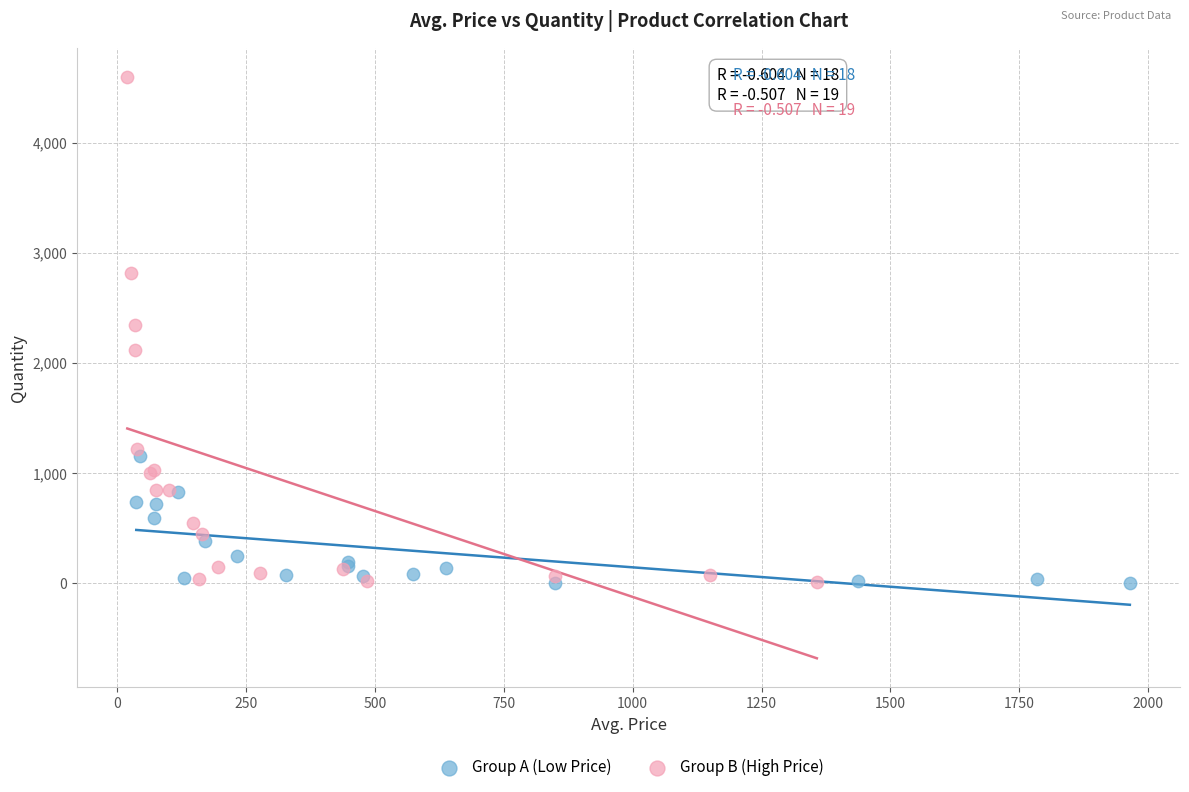

Which series contains the highest Y value?

Group B (High Price)